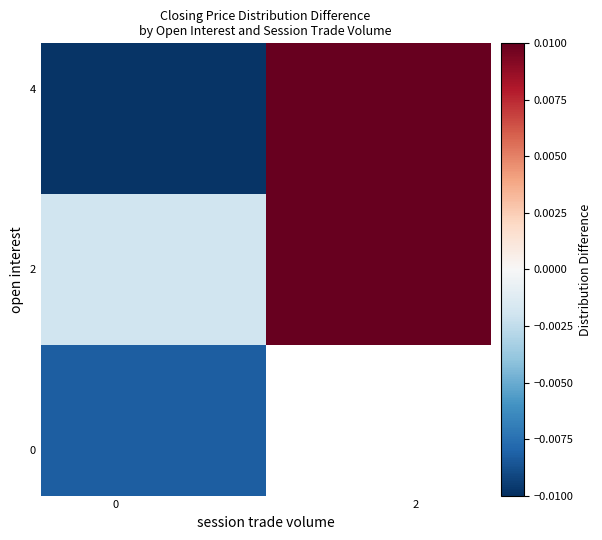

True or false: row_0 has a value of -0.0 at 0.

True